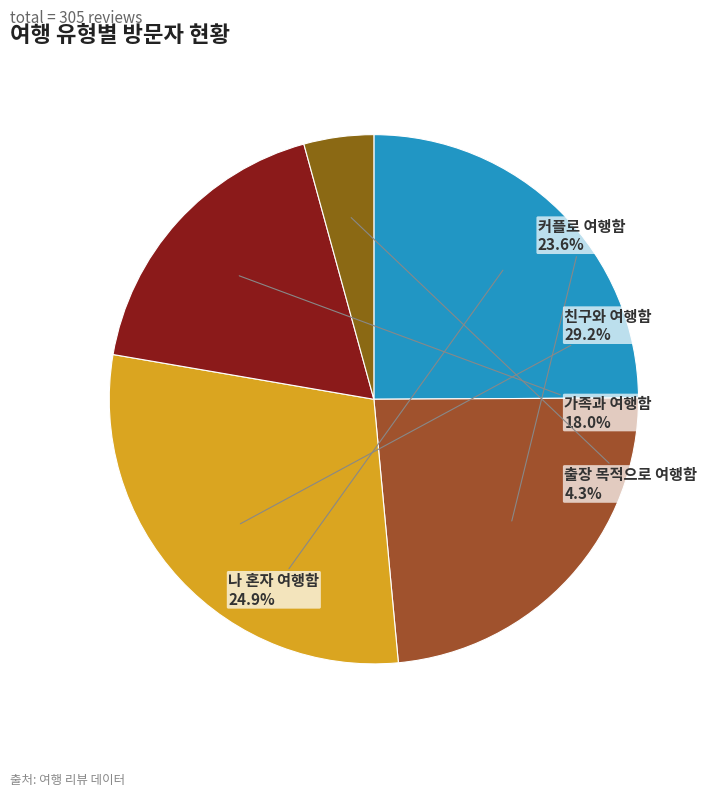

Rank the categories by value from highest to lowest.

친구와 여행함, 나 혼자 여행함, 커플로 여행함, 가족과 여행함, 출장 목적으로 여행함